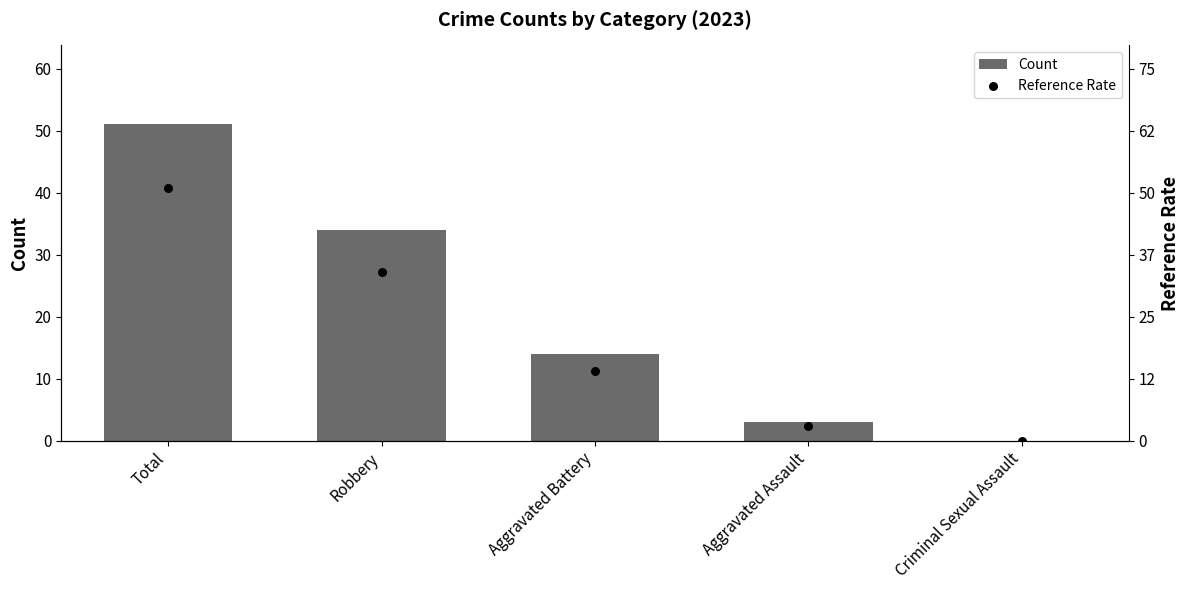

Which series contains the lowest Y value?

Count